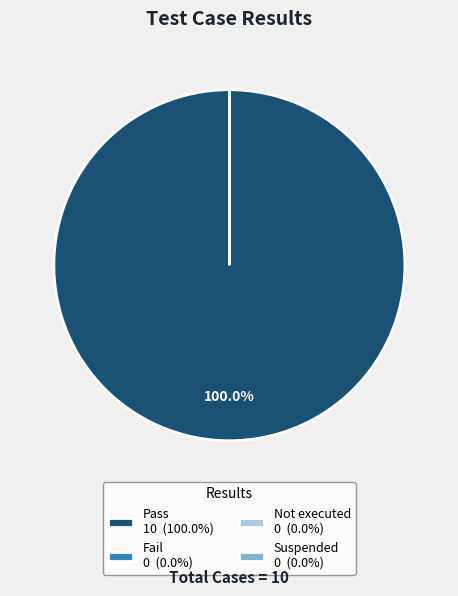

What is the largest slice in the pie chart?

Pass